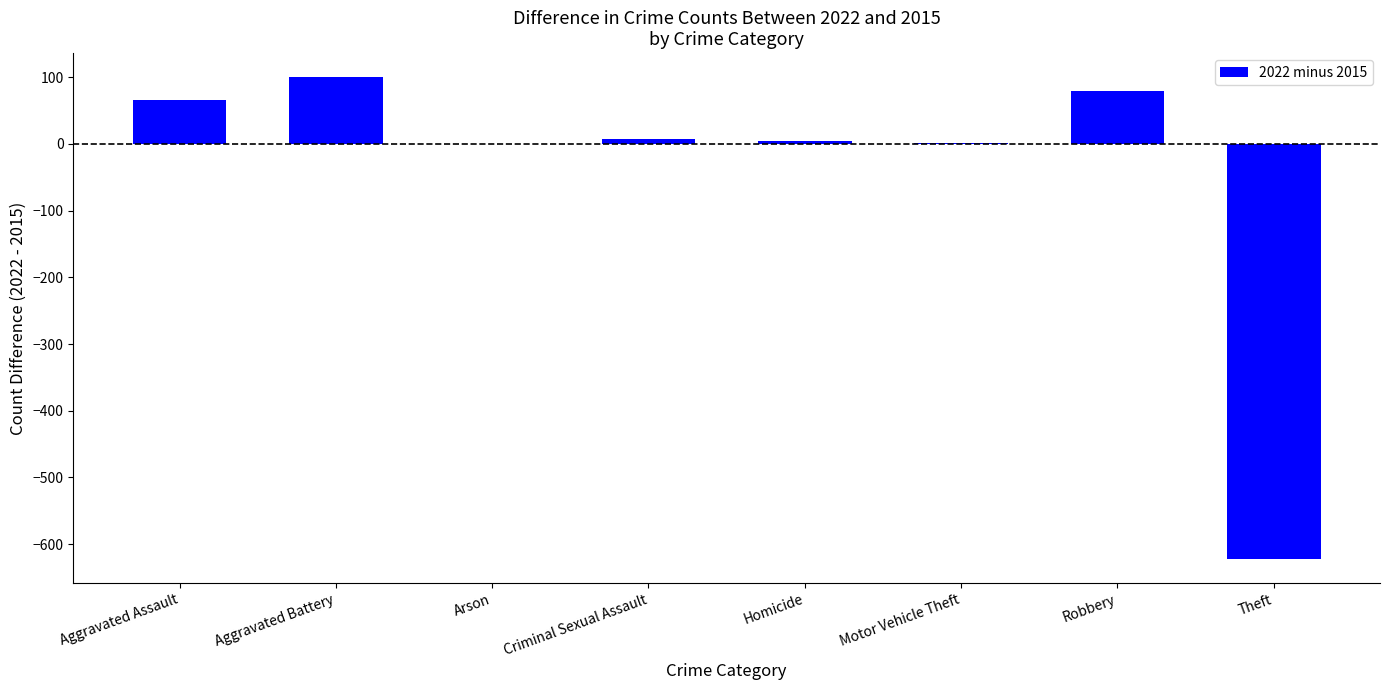

The chart shows a value of 80 at Robbery. True or false?

True